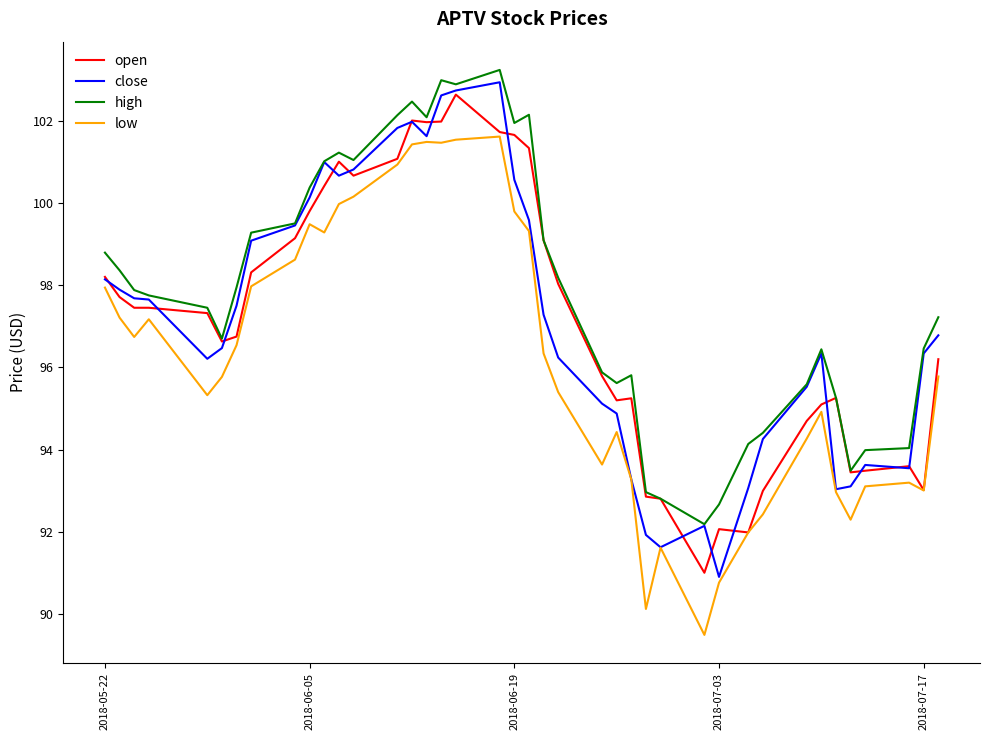

Which series has the largest total across all categories?

high